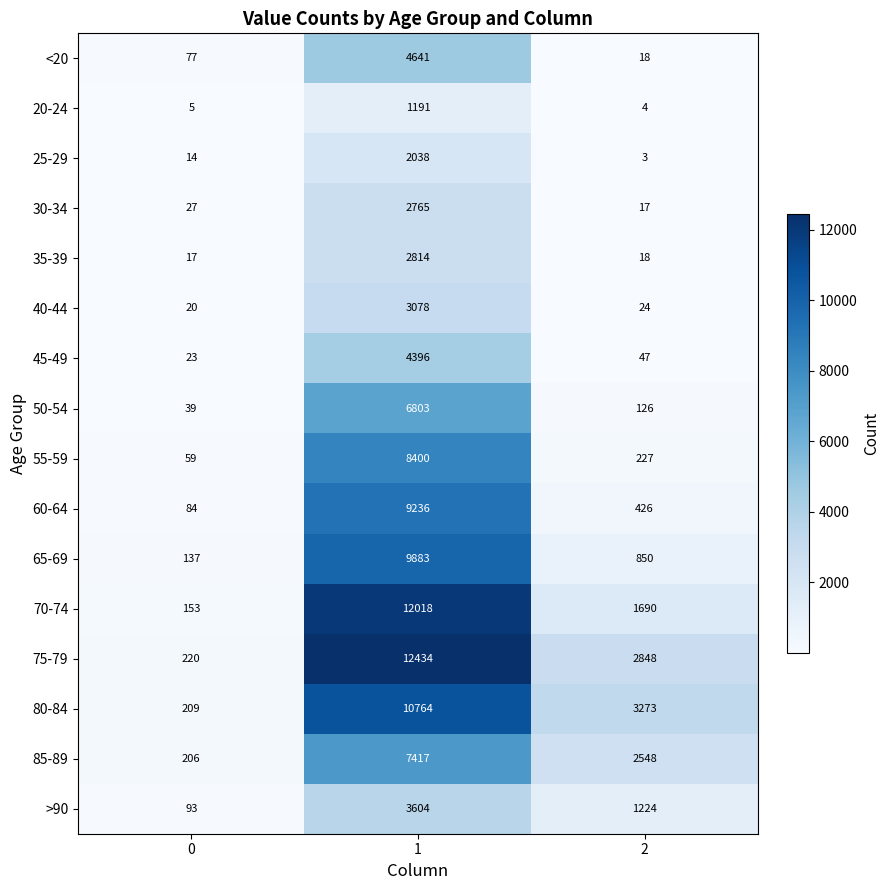

True or false: 70-74 has a value of 472 at 2.

False